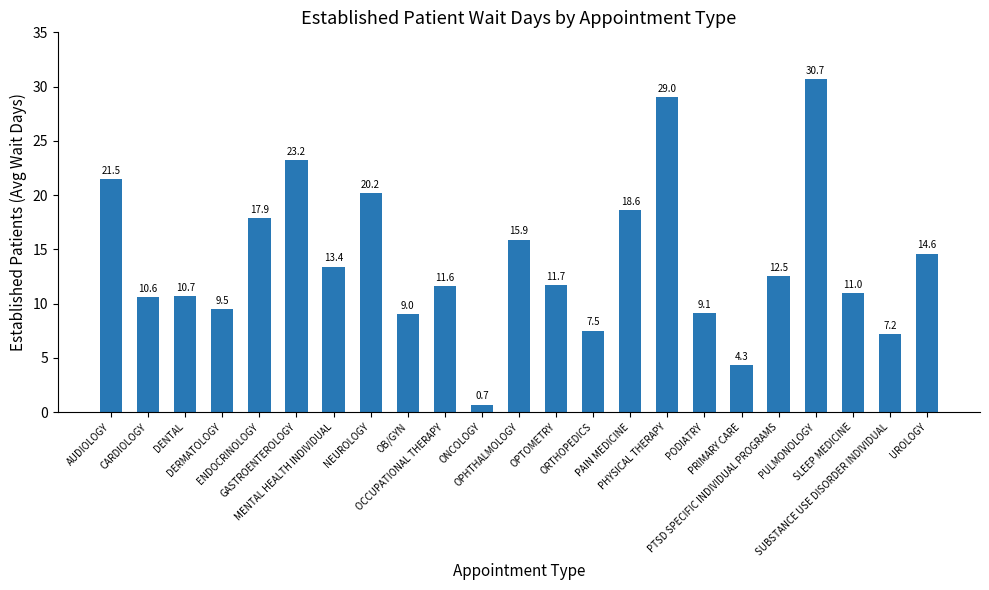

Rank the categories by value from highest to lowest.

PULMONOLOGY, PHYSICAL THERAPY, GASTROENTEROLOGY, AUDIOLOGY, NEUROLOGY, PAIN MEDICINE, ENDOCRINOLOGY, OPHTHALMOLOGY, UROLOGY, MENTAL HEALTH INDIVIDUAL, PTSD SPECIFIC INDIVIDUAL PROGRAMS, OPTOMETRY, OCCUPATIONAL THERAPY, SLEEP MEDICINE, DENTAL, CARDIOLOGY, DERMATOLOGY, PODIATRY, OB/GYN, ORTHOPEDICS, SUBSTANCE USE DISORDER INDIVIDUAL, PRIMARY CARE, ONCOLOGY